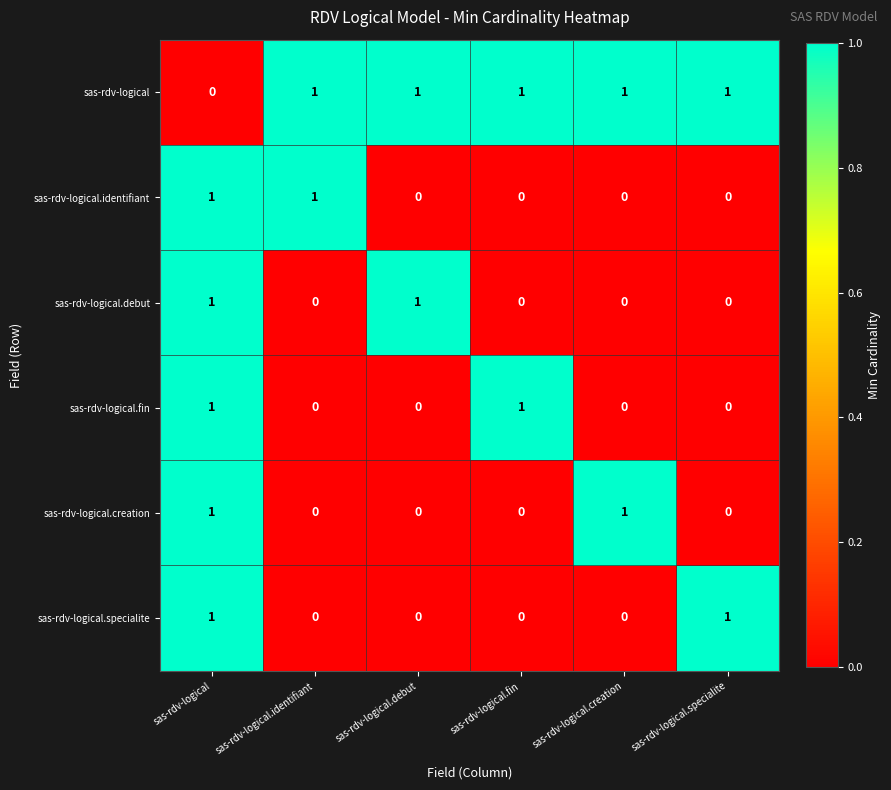

Count the number of categories in the chart.

6